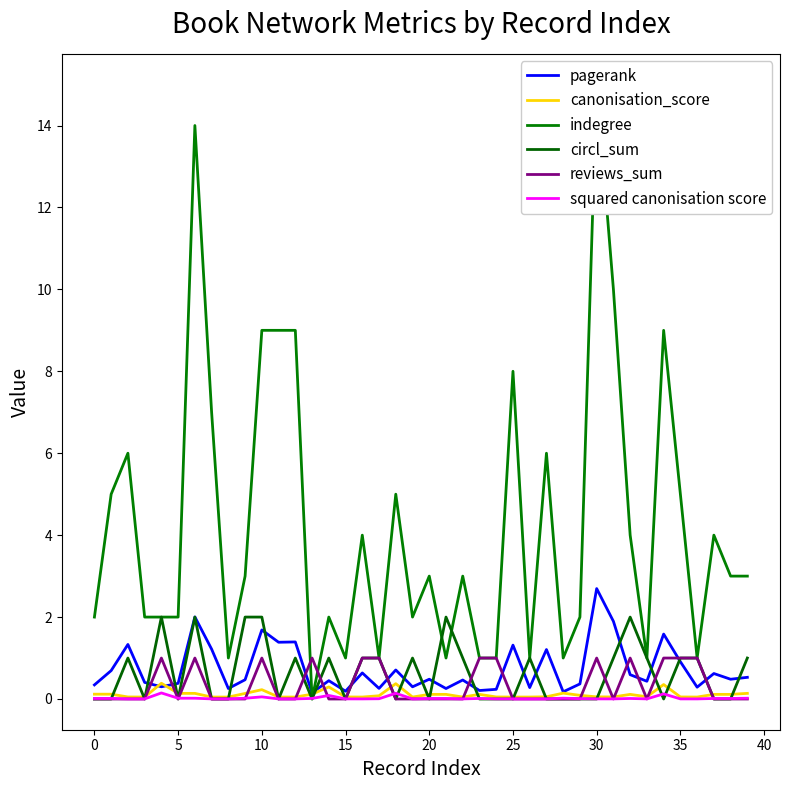

How many interior local peaks does the reviews_sum series have?

6